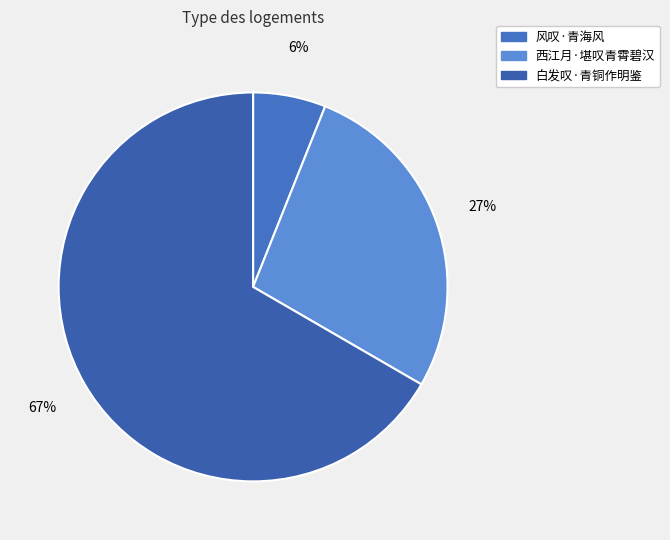

To the nearest percent, what is the difference between the 白发叹·青铜作明鉴 and 风叹·青海风 slice percentages?

61%